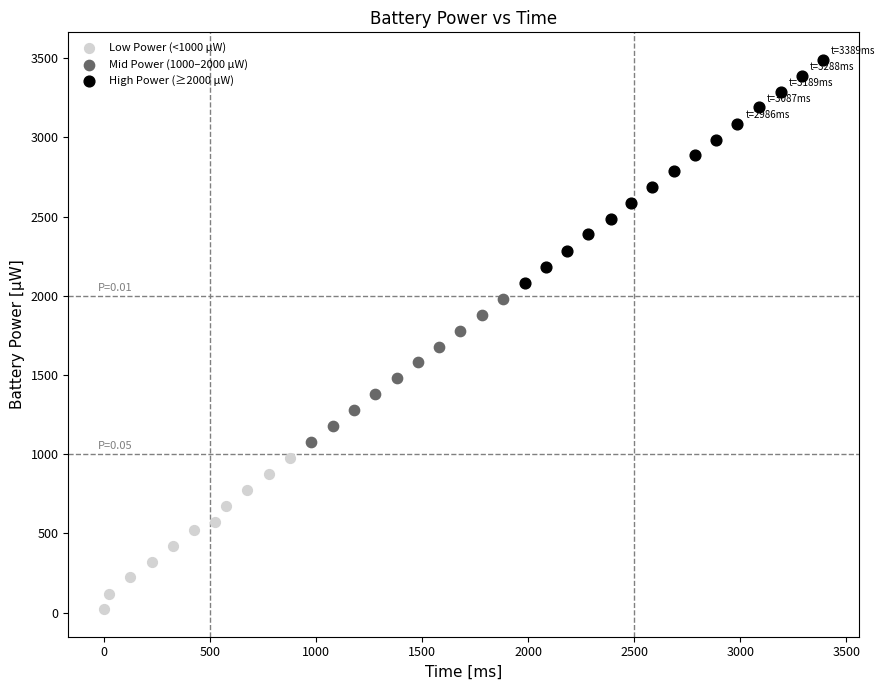

Which series reaches the minimum Y coordinate?

Low Power (<1000 µW)